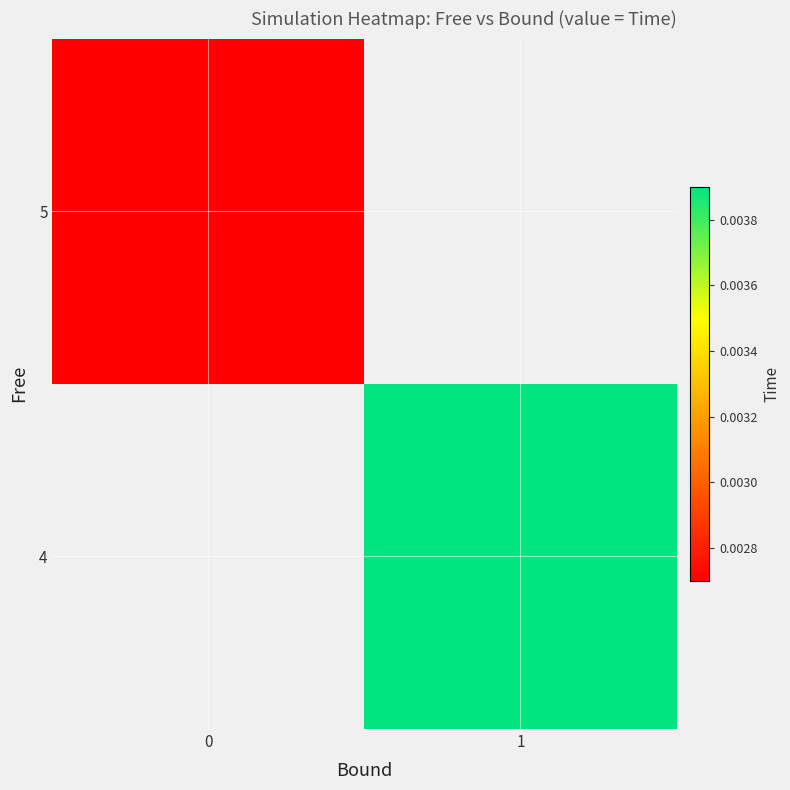

Is it true that row_0 equals 0.0 at 1?

False